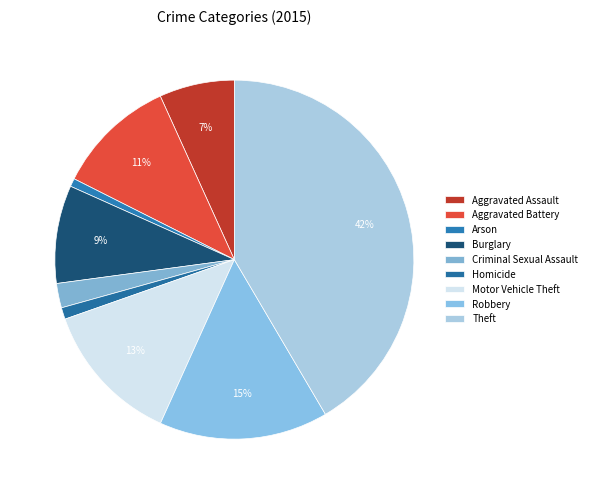

Is it true that Robbery is 4% of the pie?

False